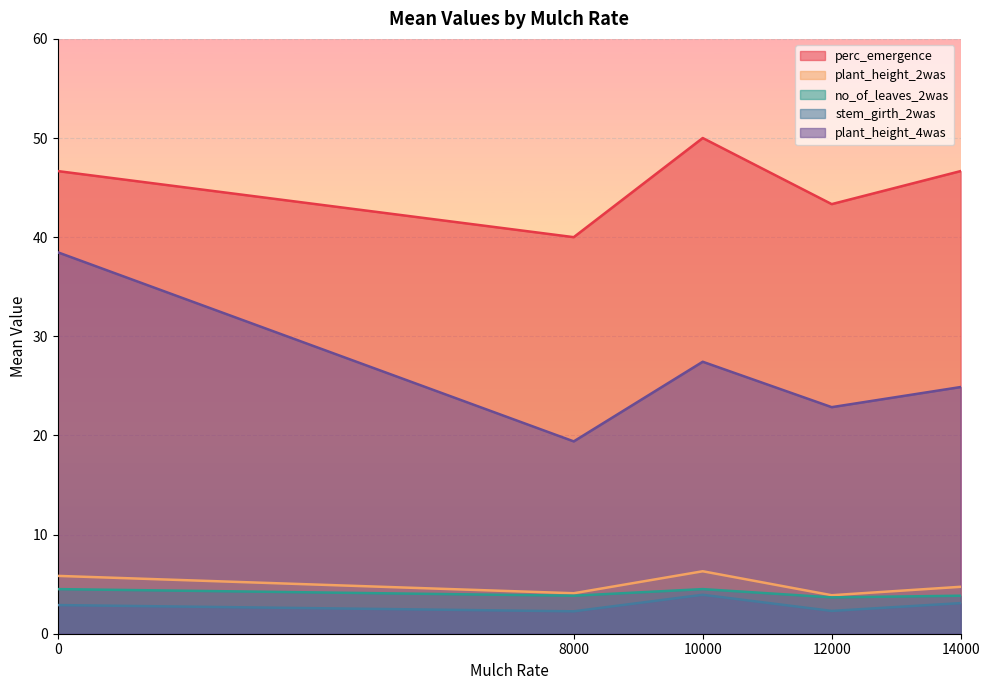

The value of plant_height_2was at 14000 is 4.7. True or false?

True